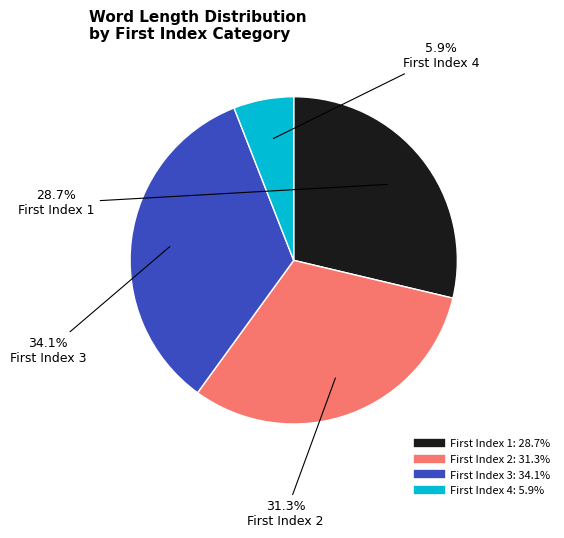

Is there a majority slice in this chart?

No